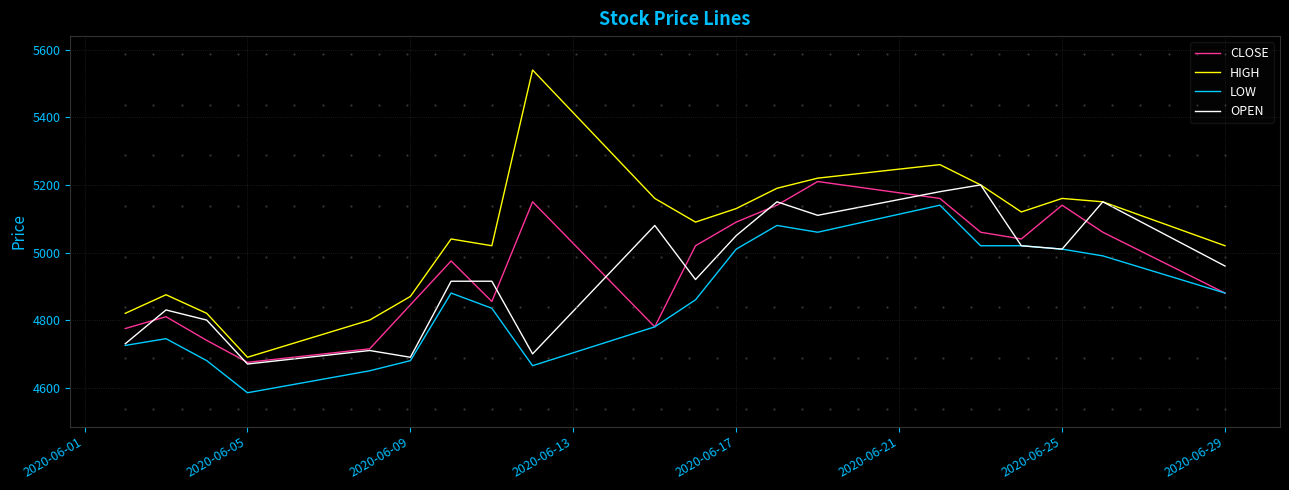

Which series has the widest spread of values?

HIGH